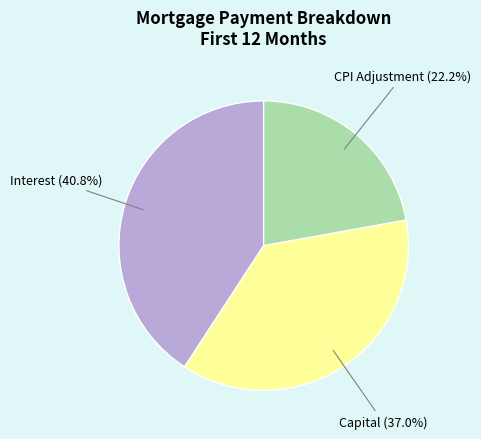

Does any single category account for the majority?

No